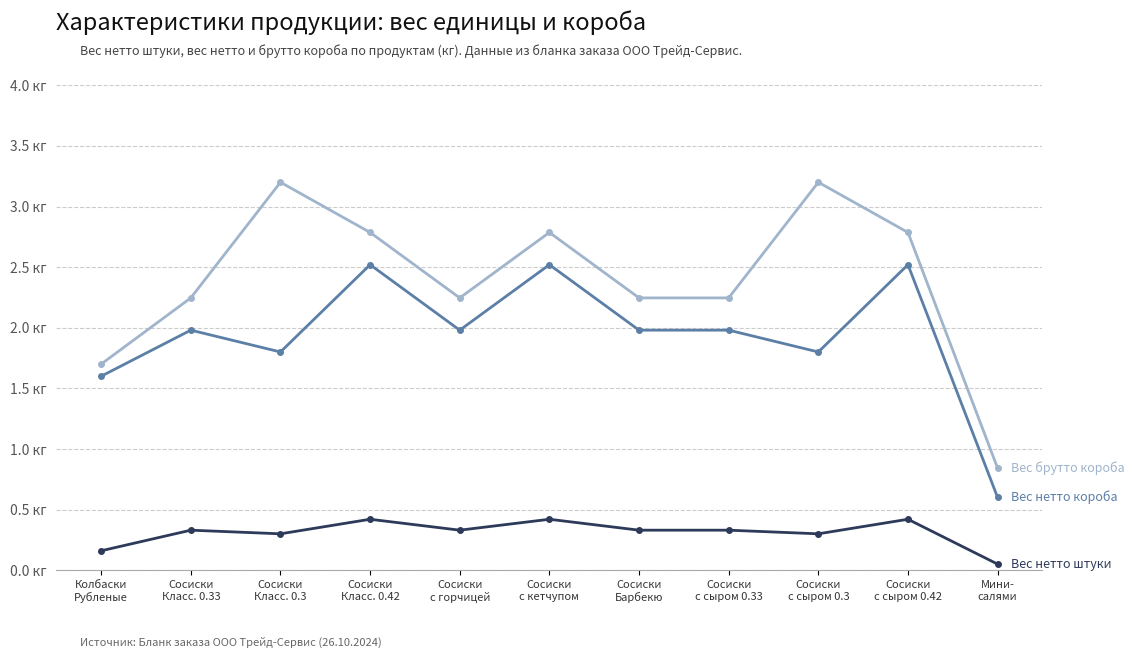

Does the chart have visible grid lines?

Yes